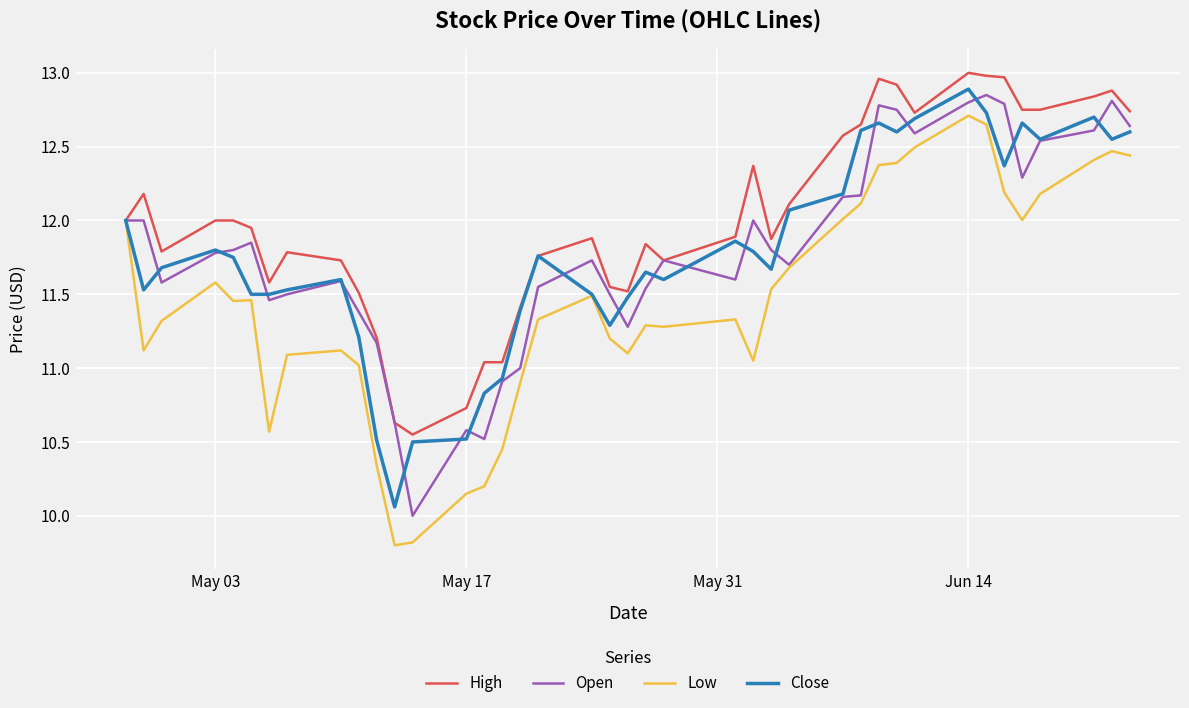

What is the maximum value for Close?

12.9